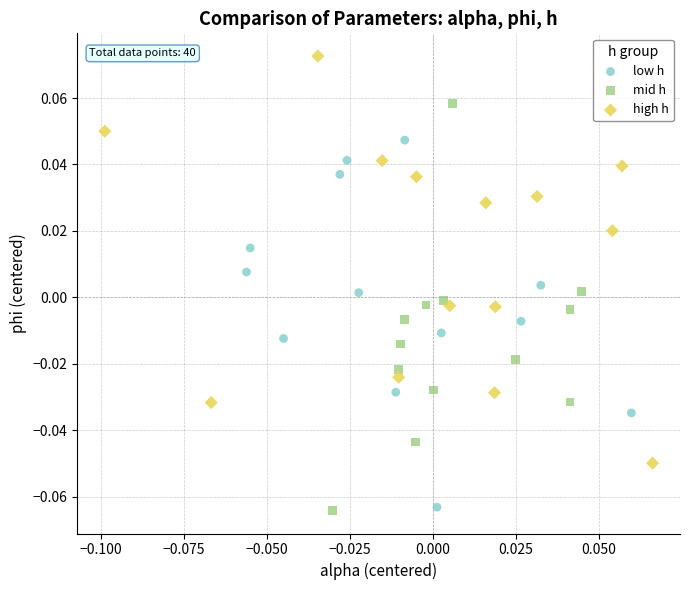

Which series contains the highest Y value?

high h